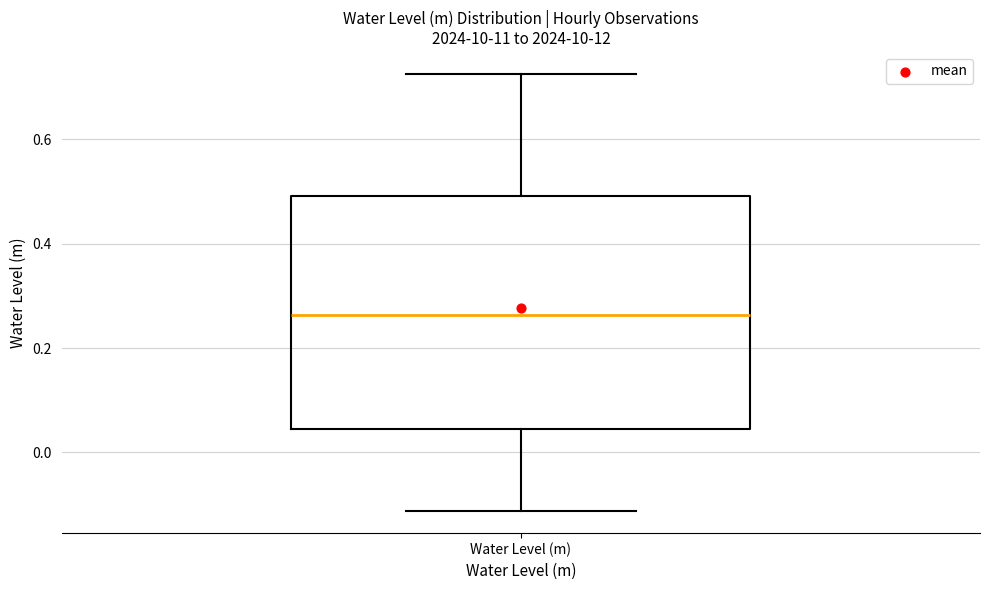

Where does the upper whisker of the box for Water Level (m) end on the y-axis? The values are not printed on the chart, so give them approximately, as read against the axis.

0.72